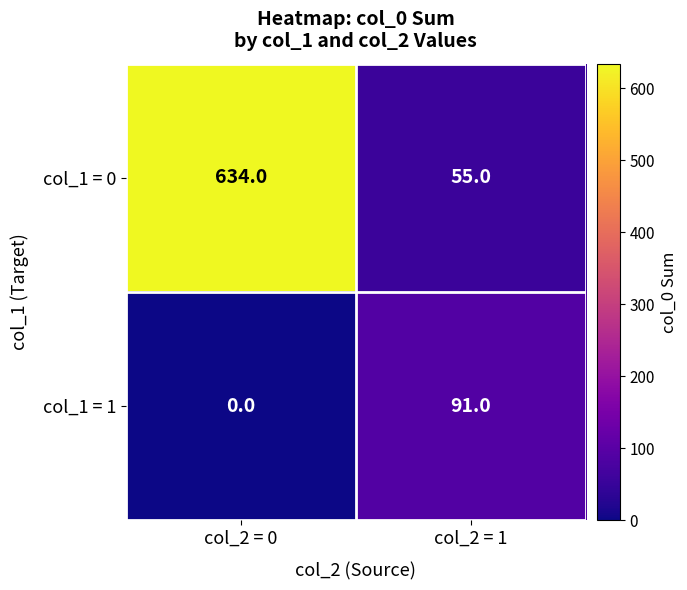

What value does the col_1 = 0 series have at col_2 = 1, to the nearest 10?

60